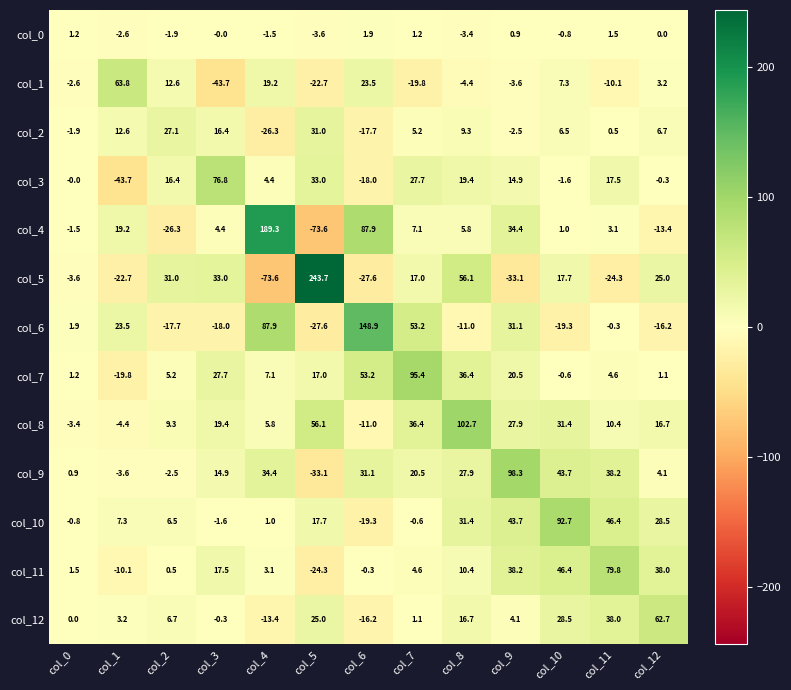

Which category has the highest value in the col_6 series?

col_6